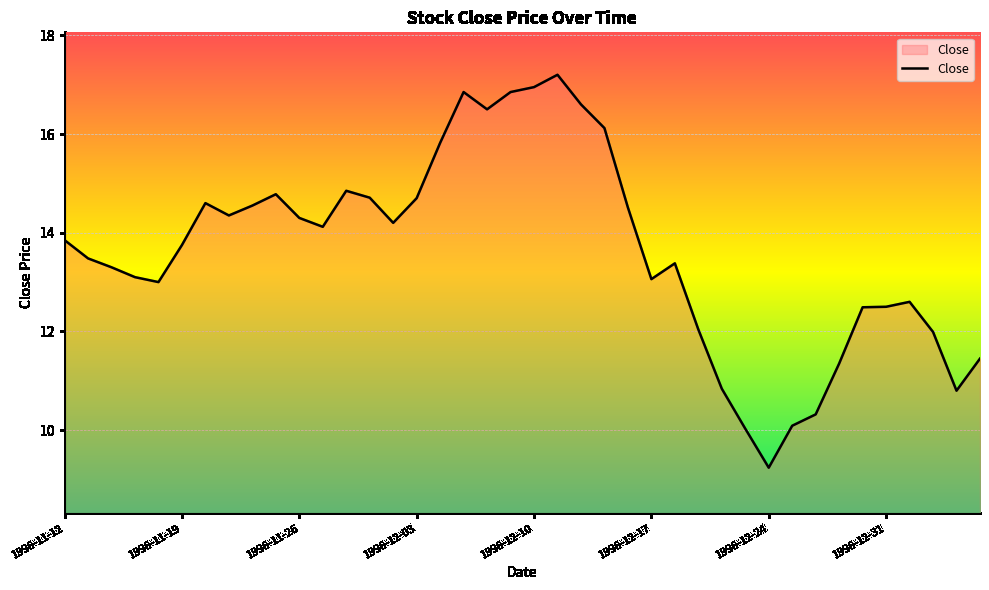

What is the minimum value shown in the chart?

9.2